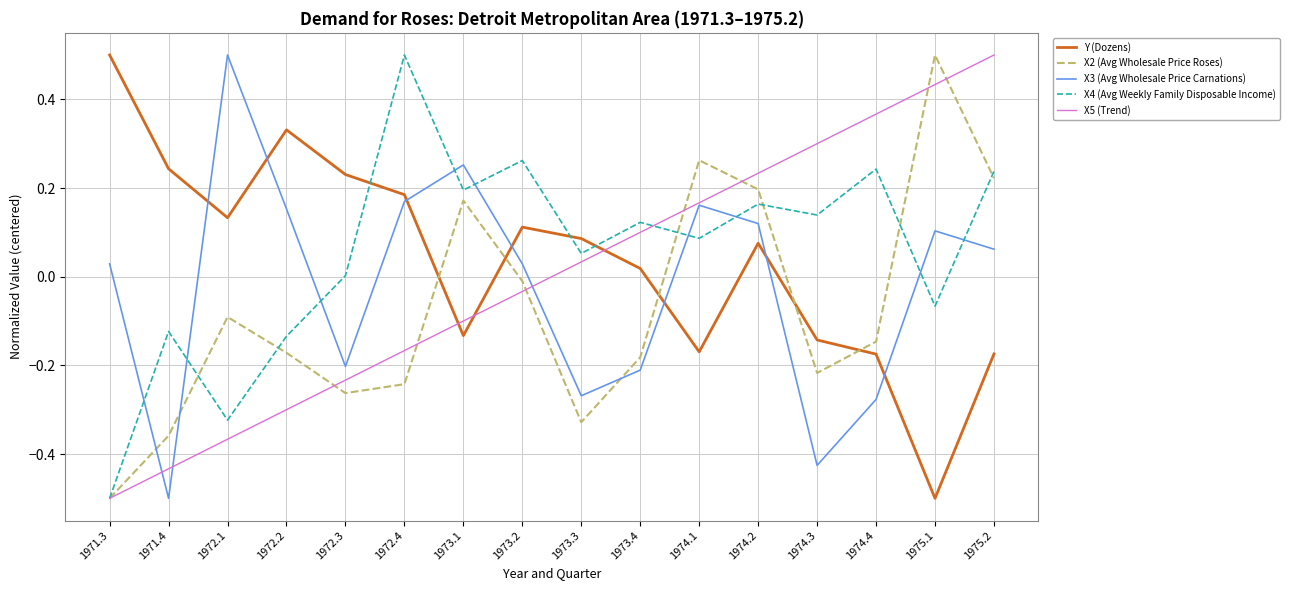

In X3 (Avg Wholesale Price Carnations), how many points are higher than both neighbors (excluding endpoints)?

4